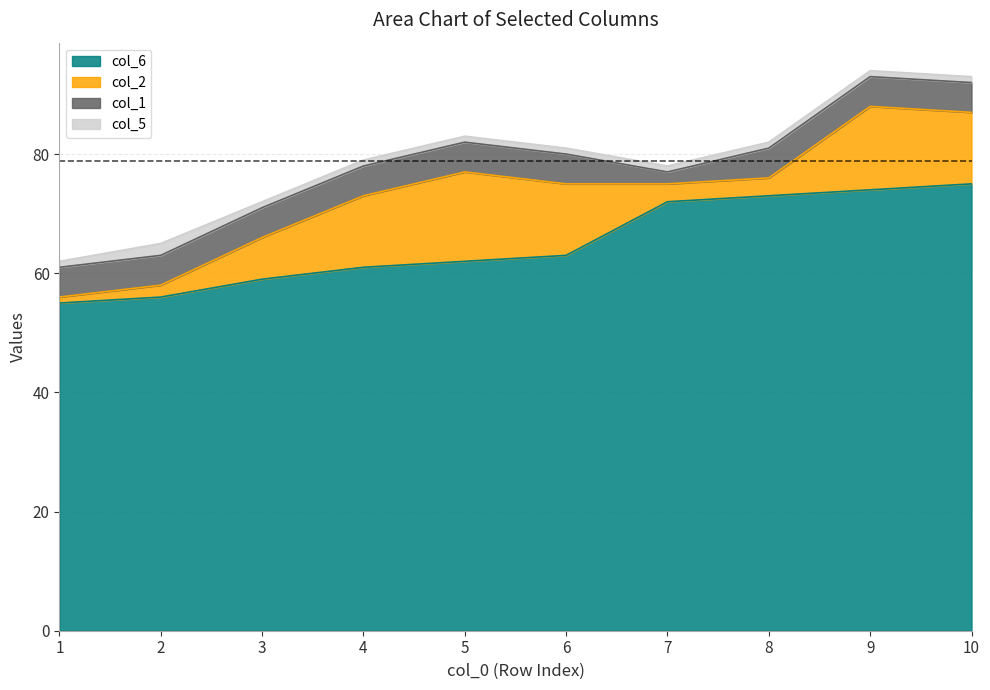

List the series in order of their peak value, highest first.

col_6, col_2, col_1, col_5